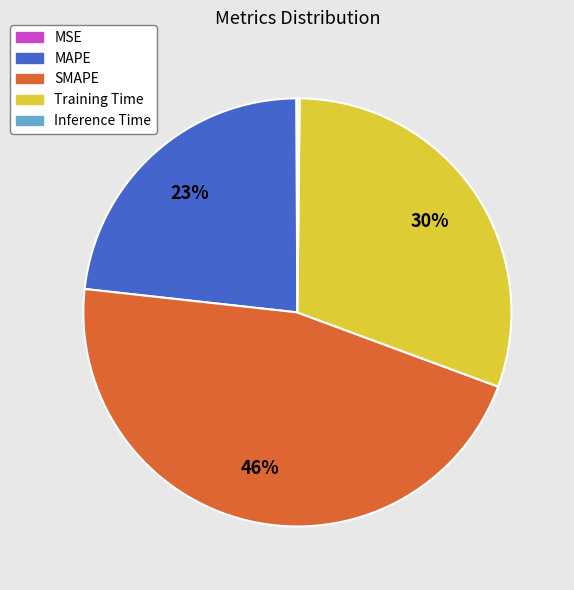

To the nearest percent, what is the average slice percentage?

20%